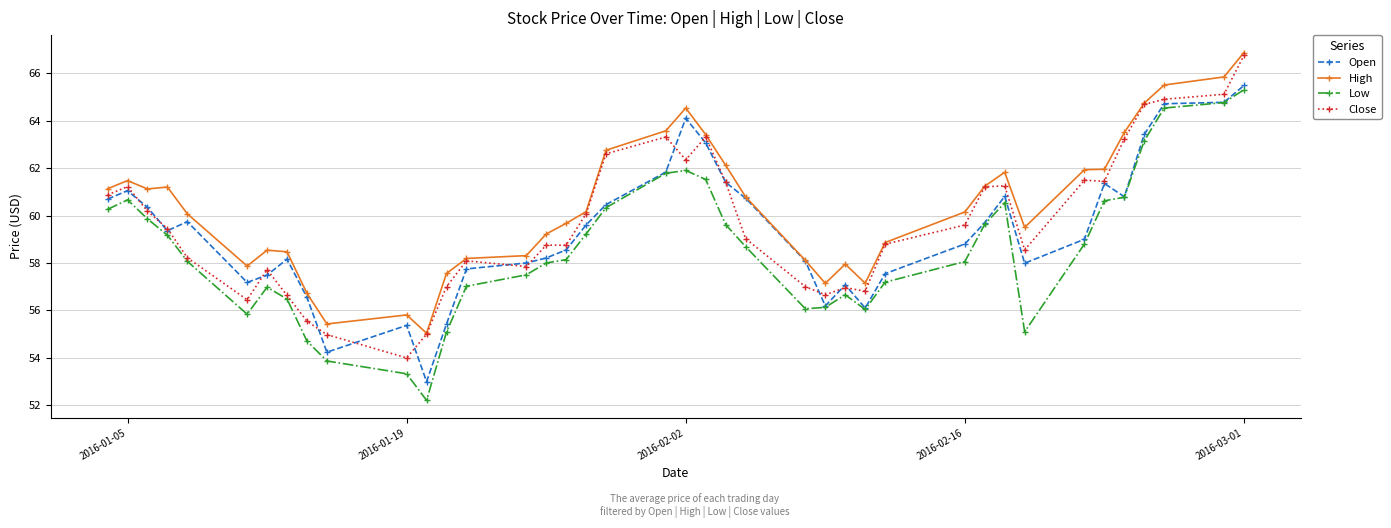

What is the average value of the Open series?

59.4